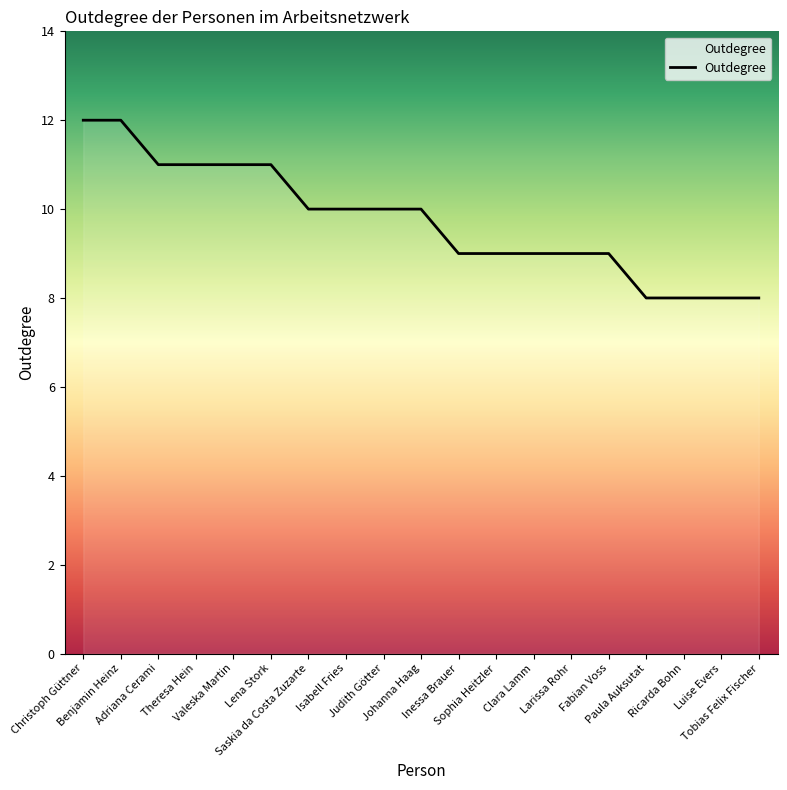

What is the greatest value displayed?

12